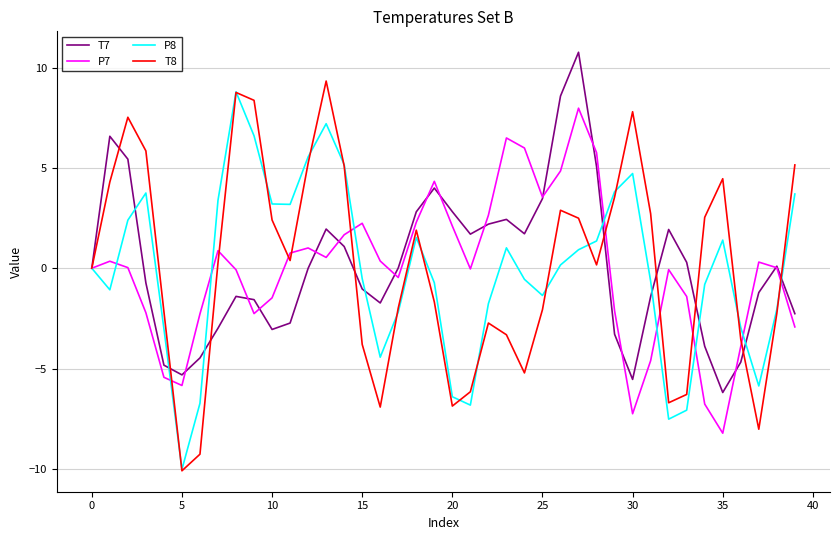

What is the lowest value of the T8 series?

-10.1